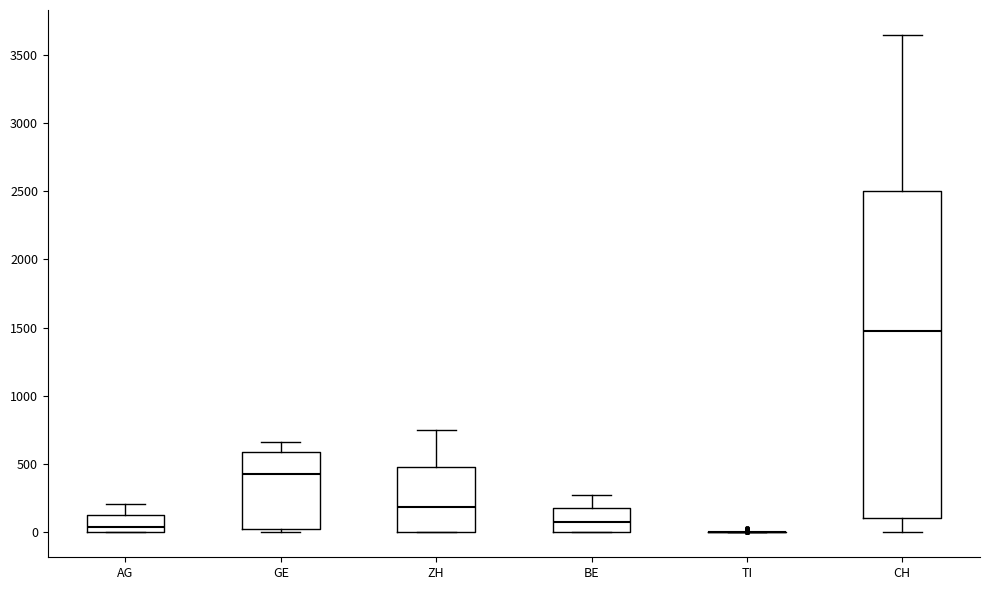

Reading left to right, transcribe this box plot: for each box, give where its median line is, the range the box spans, and where its two whiskers end, as read against the y-axis. The values are not printed on the chart, so give them approximately, as read against the axis.

AG: median 50, box 0 to 150, whiskers 0 to 200
GE: median 450, box 0 to 600, whiskers 0 (just below the box's lower edge) to 650
ZH: median 200, box 0 to 500, whiskers 0 to 750
BE: median 100, box 0 to 200, whiskers 0 to 300
TI: box collapsed to a line at 0, whiskers 0 to 0
CH: median 1500, box 100 to 2500, whiskers 0 to 3650